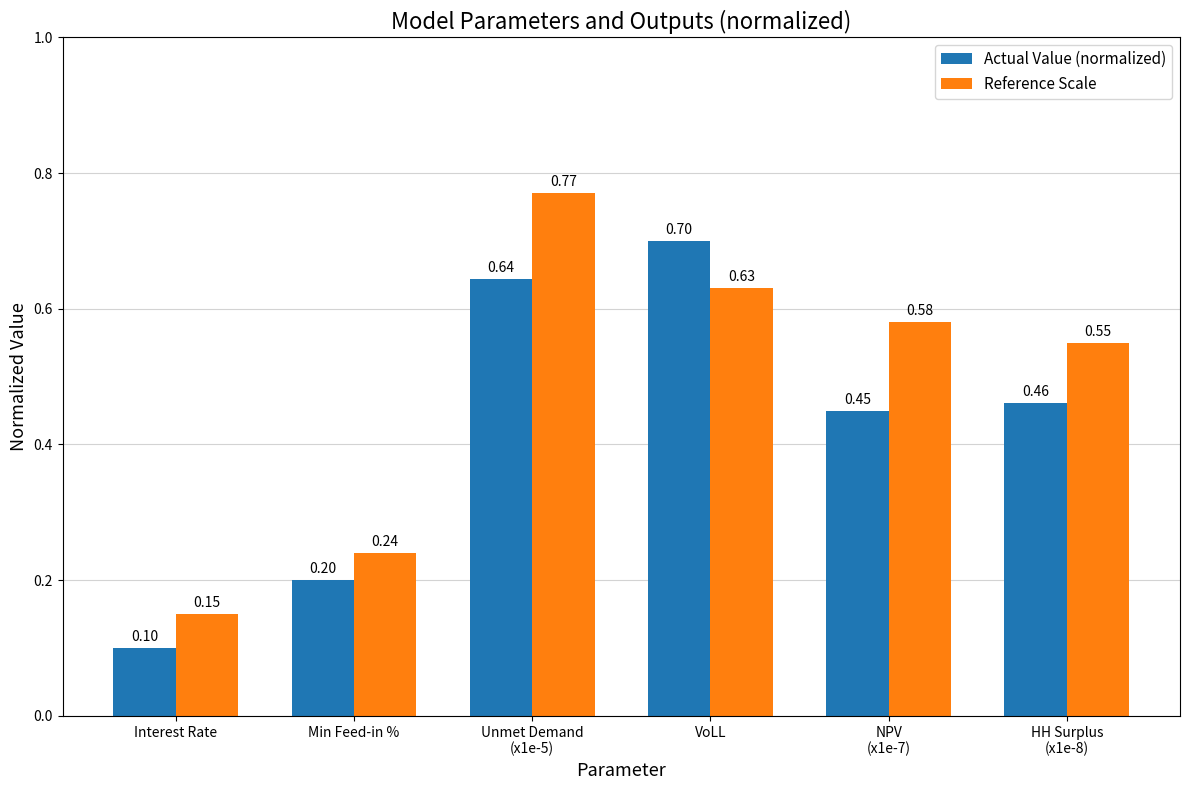

What are all the series names shown in the legend?

Actual Value (normalized), Reference Scale